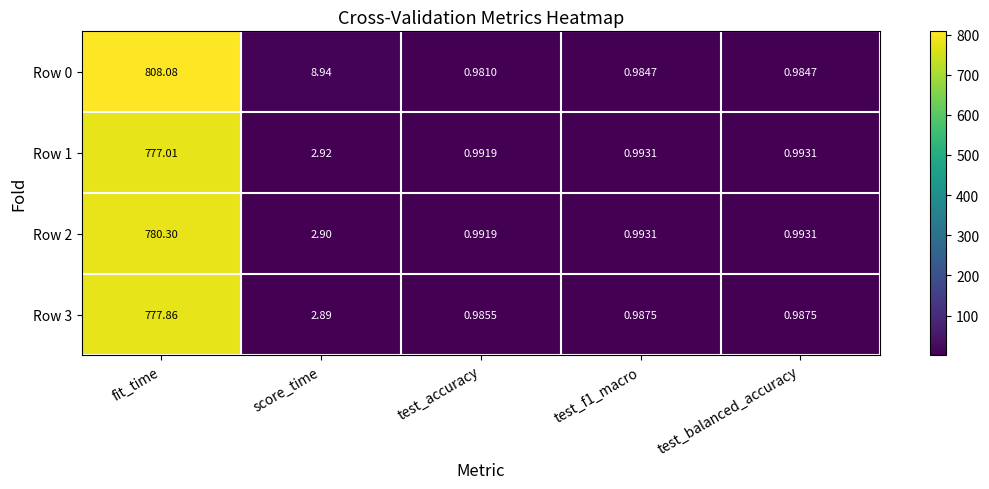

At which category is the sum across all series the highest?

fit_time